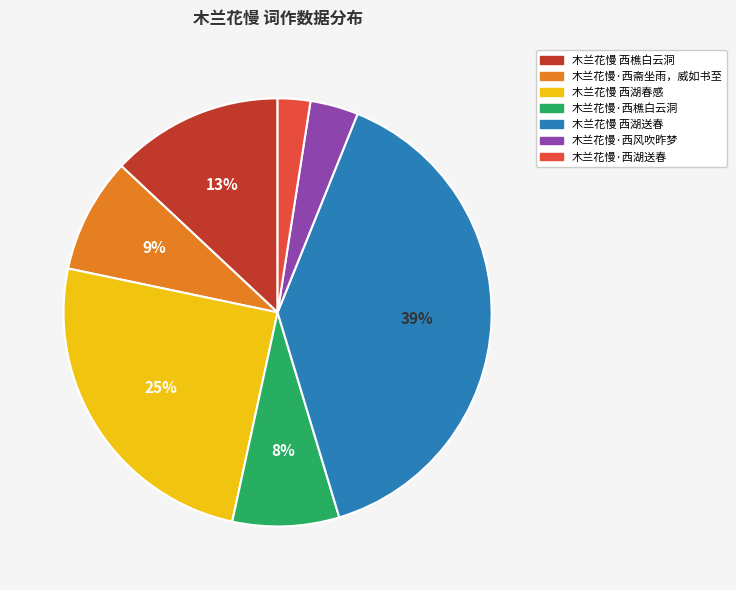

Approximately how many times larger is the value at 木兰花慢·西风吹昨梦 compared to 木兰花慢 西樵白云洞?

0.3